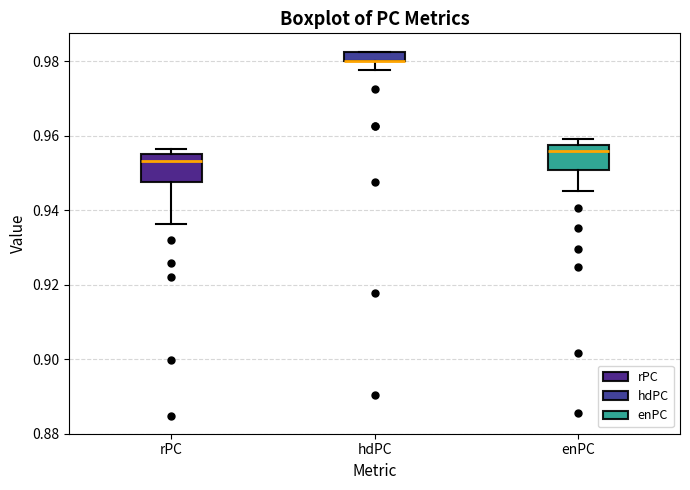

Where is the upper edge of the box for enPC on the y-axis? The values are not printed on the chart, so give them approximately, as read against the axis.

0.958